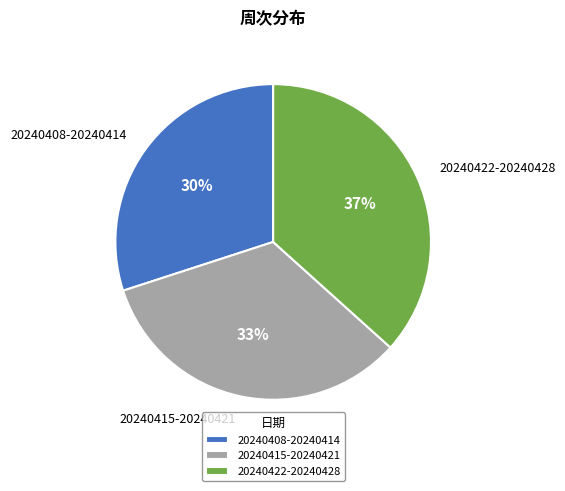

Which slice is the largest?

20240422-20240428